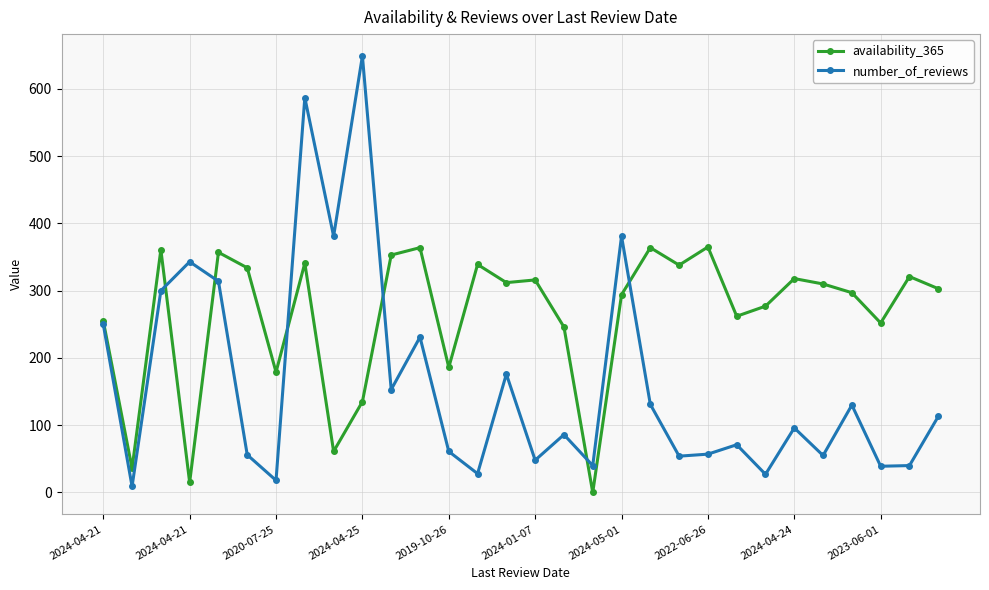

True or false: number_of_reviews and availability_365 cross at least once.

True